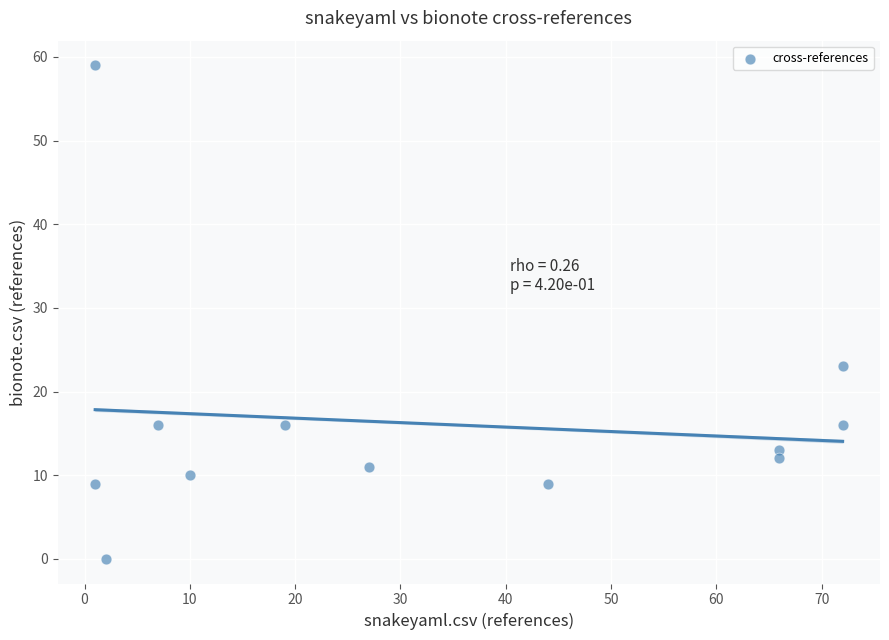

What Y value in the scatter plot is closest to 29?

23